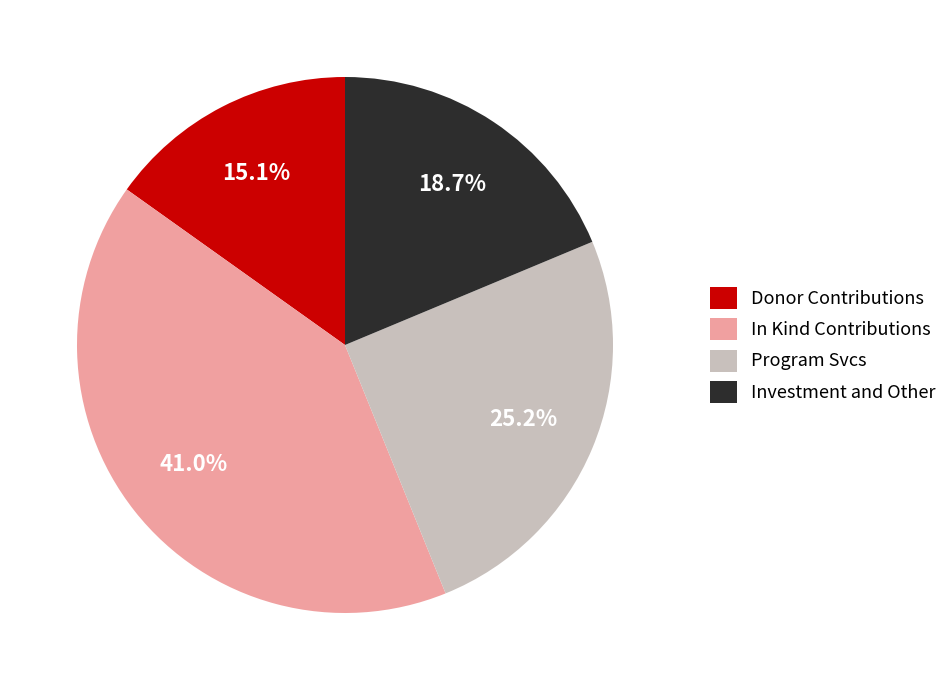

What percentage do Investment and Other and Program Svcs together represent?

43.9%